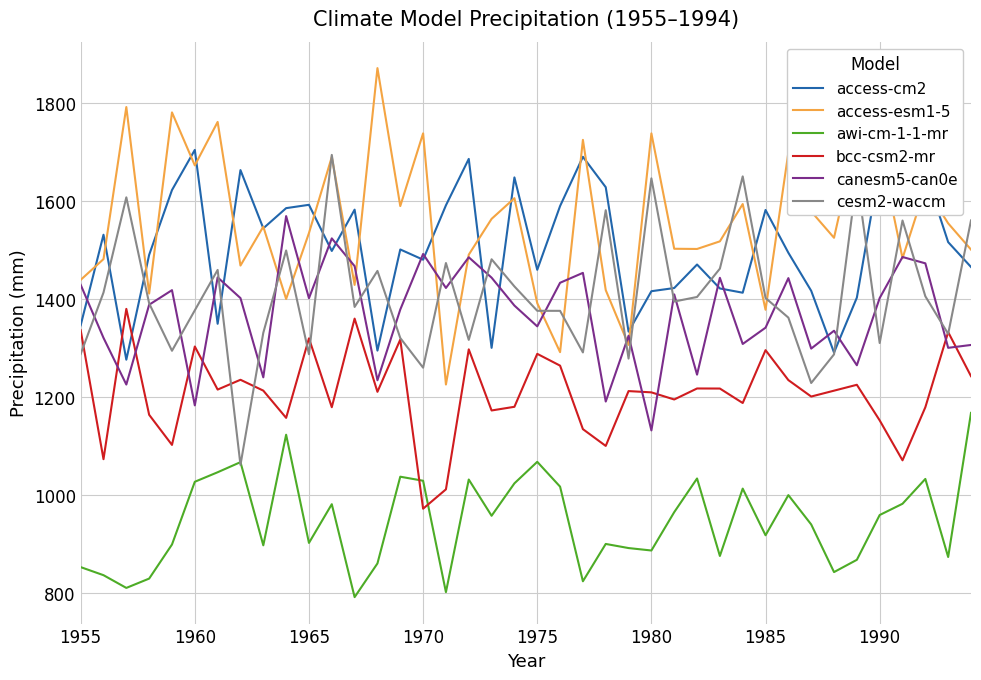

True or false: awi-cm-1-1-mr and canesm5-can0e intersect in this chart.

False